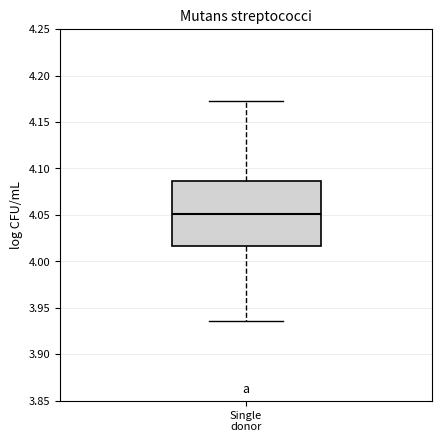

Where is the lower edge of the box for Single donor on the y-axis? The values are not printed on the chart, so give them approximately, as read against the axis.

4.015